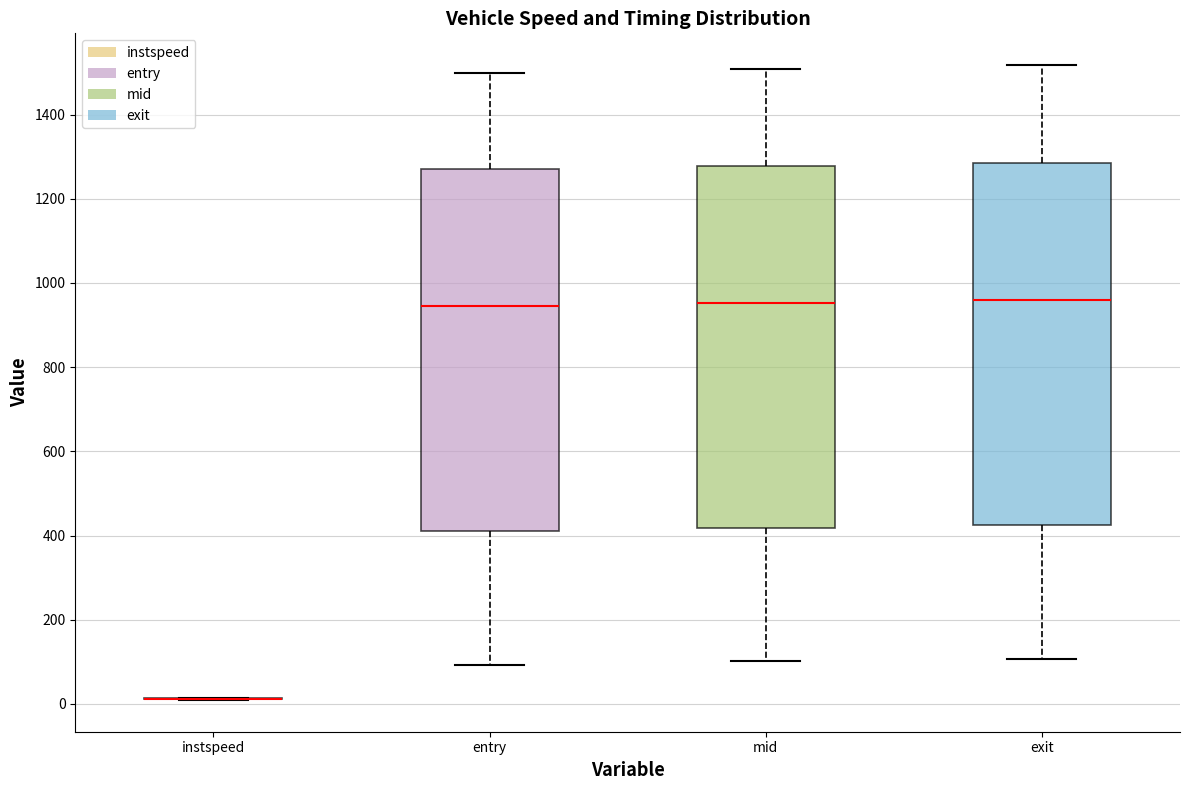

Reading left to right, transcribe this box plot: for each box, give where its median line is, the range the box spans, and where its two whiskers end, as read against the y-axis. The values are not printed on the chart, so give them approximately, as read against the axis.

instspeed: box collapsed to a line at 20, whiskers 0 to 20
entry: median 940, box 420 to 1280, whiskers 100 to 1500
mid: median 960, box 420 to 1280, whiskers 100 to 1500
exit: median 960, box 420 to 1280, whiskers 100 to 1520